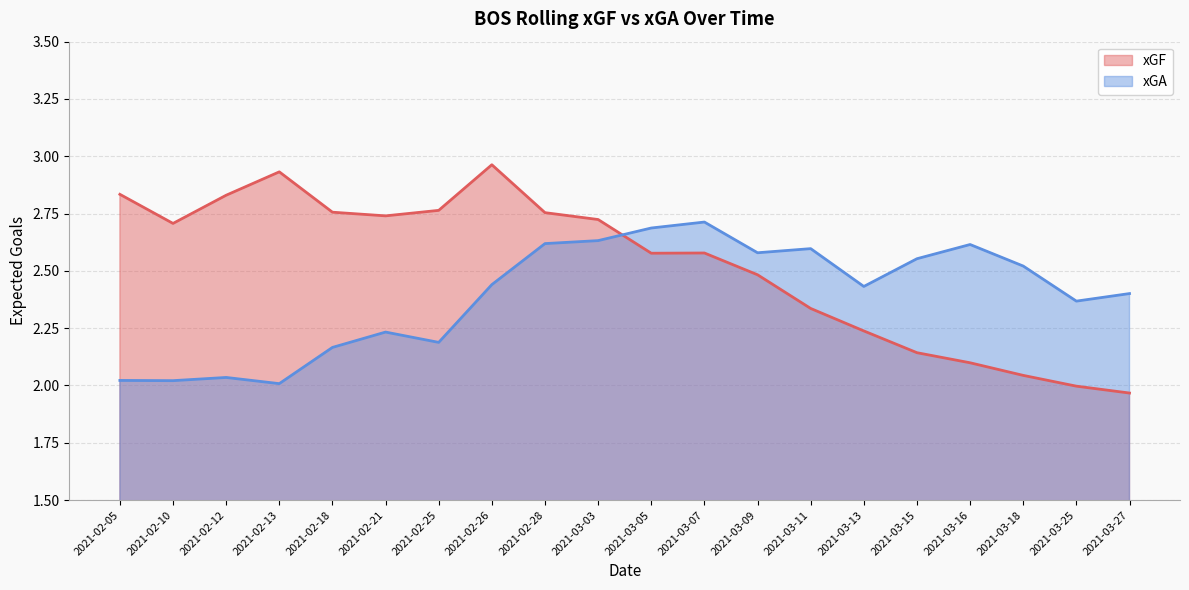

The value of xGA at 2021-03-16 is 2.6. True or false?

True